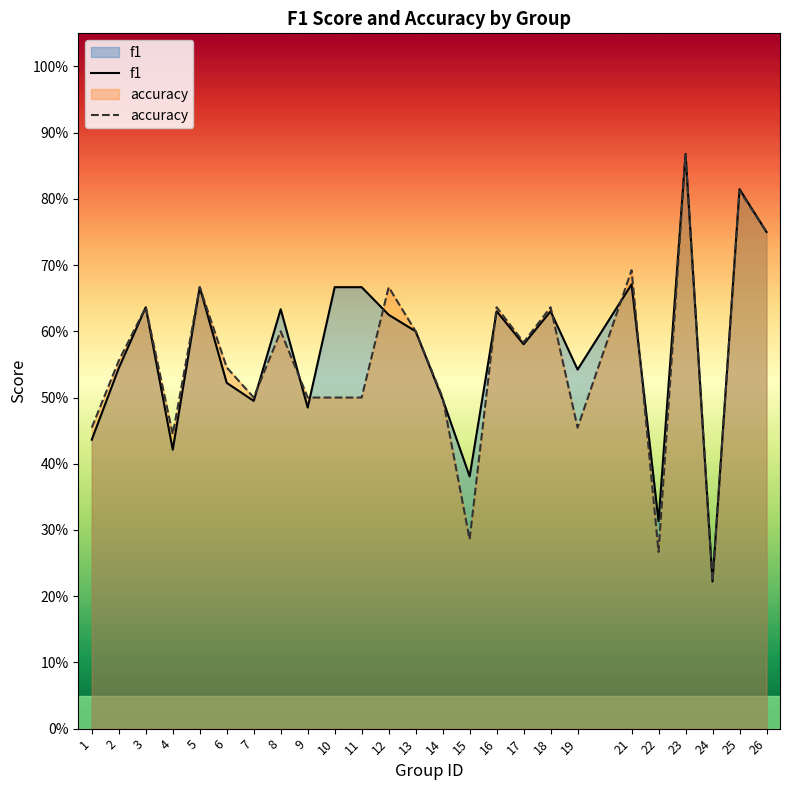

What are all the series names shown in the legend?

f1, accuracy